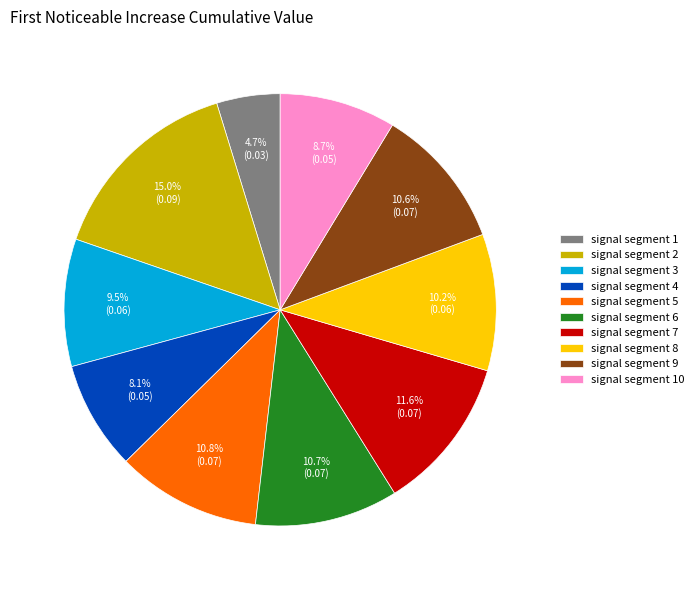

The signal segment 6 slice represents 17% of the pie. True or false?

False